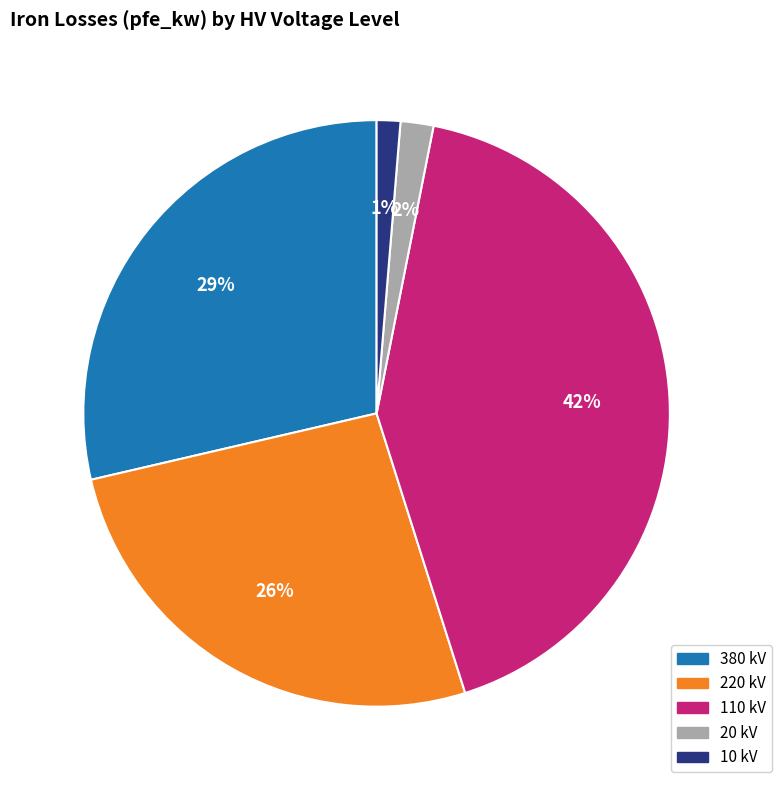

To the nearest percent, what is the difference between the largest and smallest slice percentages?

41%